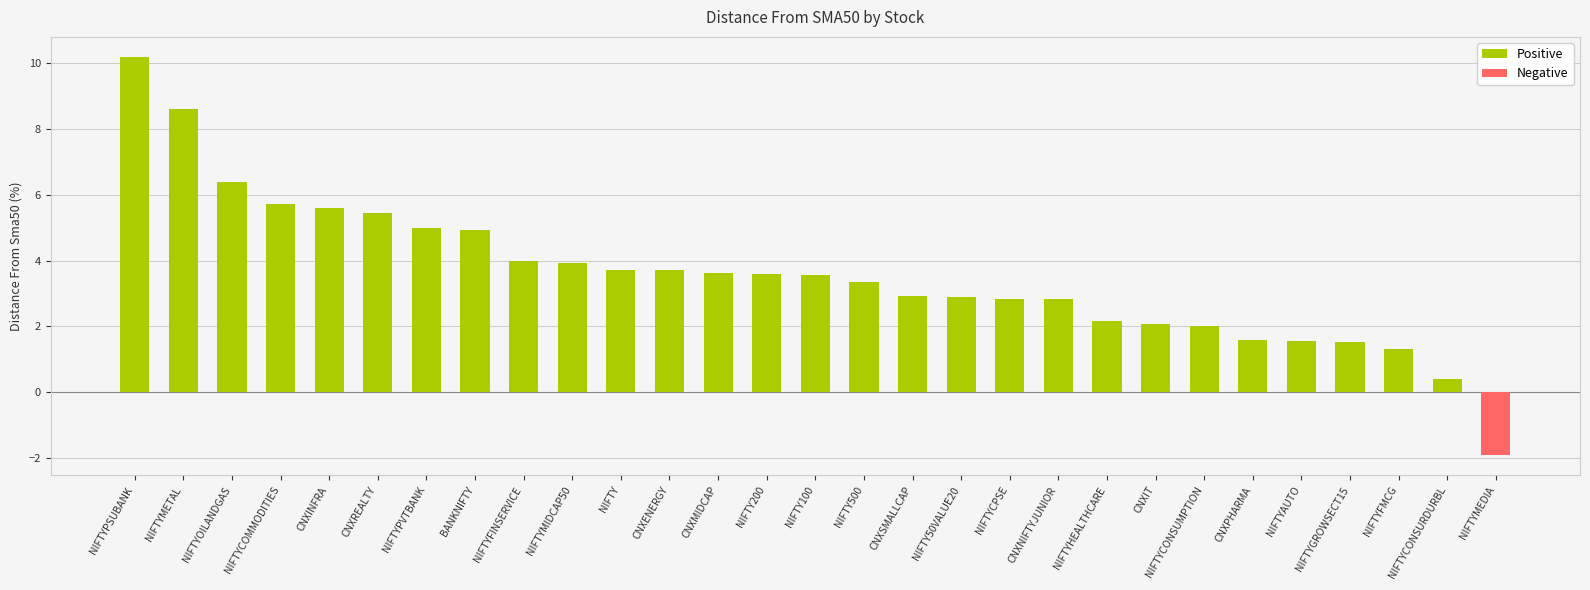

What is the approximate value at CNXIT?

2.1